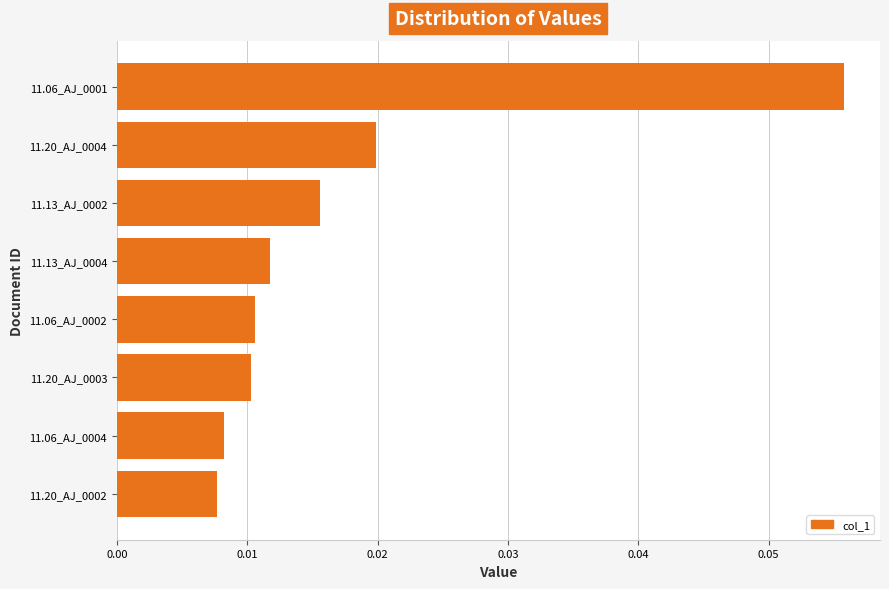

Count the values in the range 0 to 1.

8